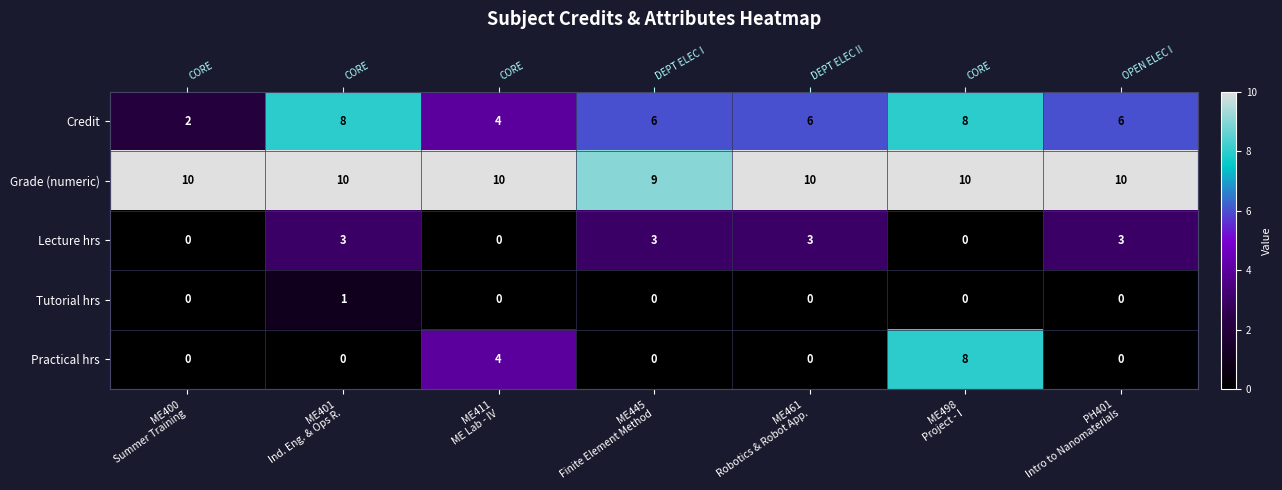

Count the Credit values in the range 4 to 8.

6